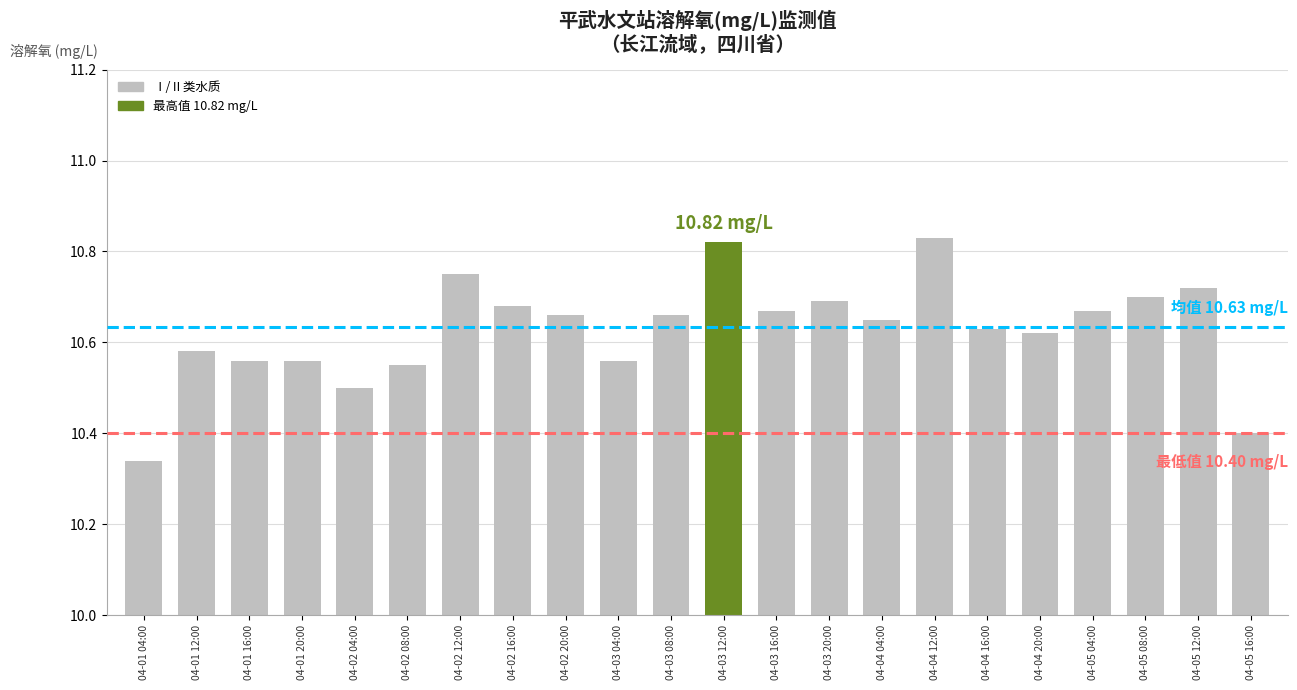

How many distinct data groups are displayed?

1